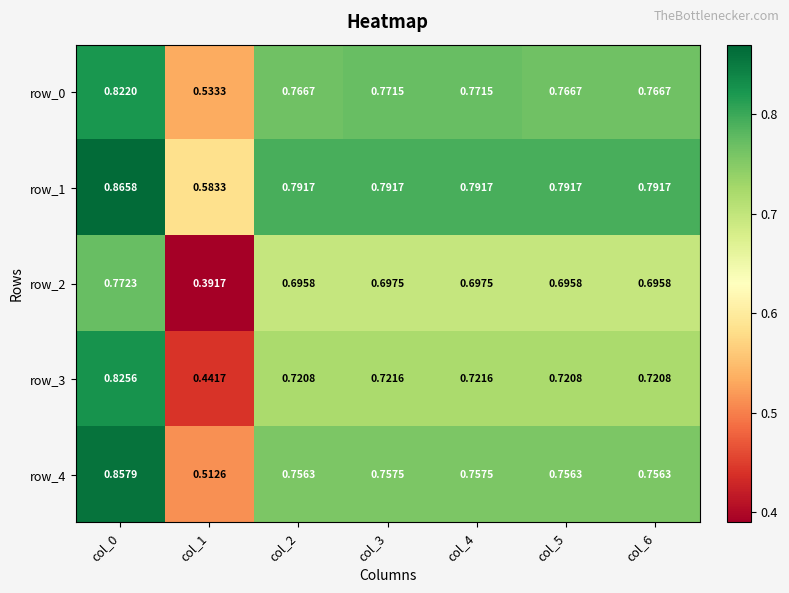

What is the sum of all row_0 values?

5.2